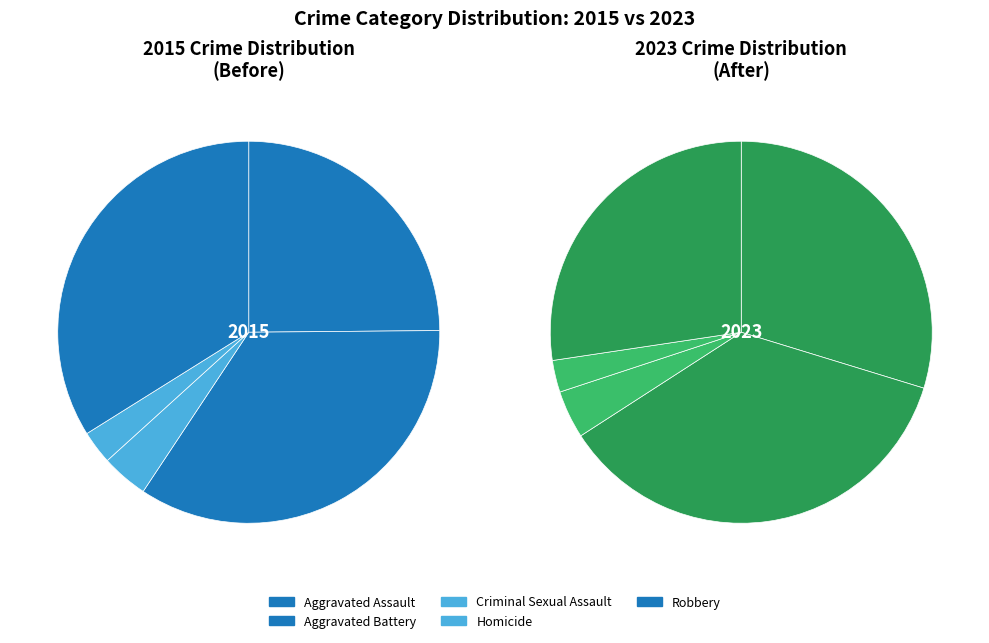

To the nearest percent, what is the average slice percentage?

20%